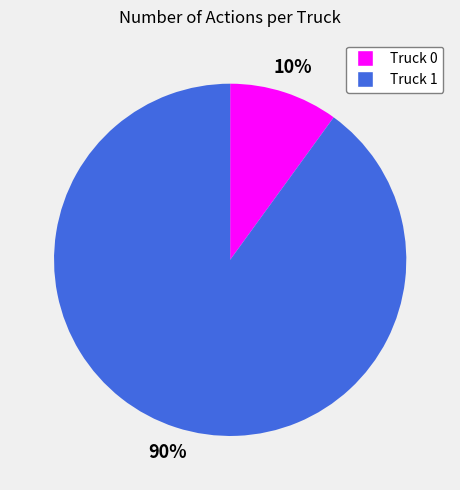

To the nearest percent, what is the average slice percentage?

50%